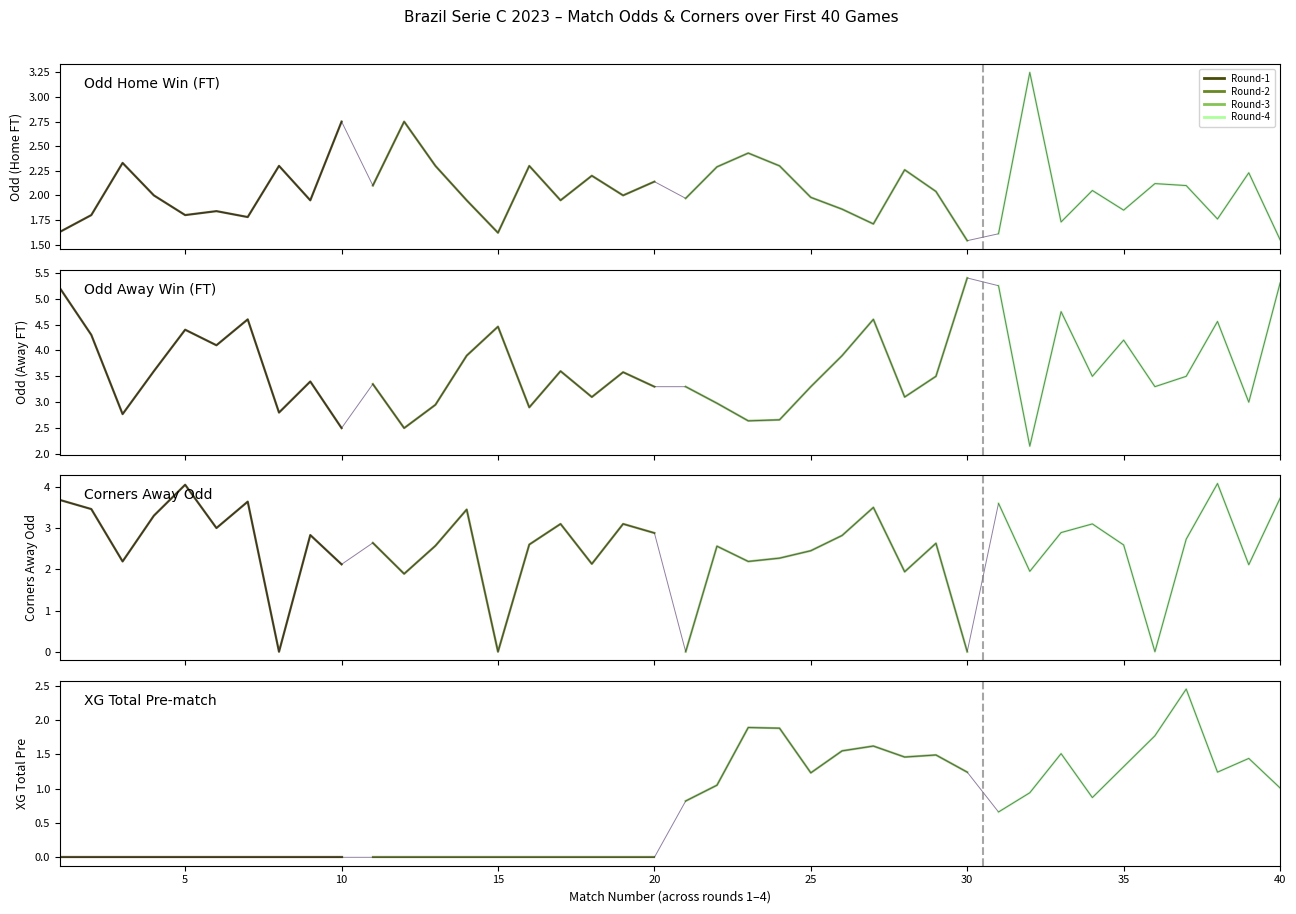

List the series in order of their peak value, highest first.

Round-4, Round-3, Round-1, Round-2